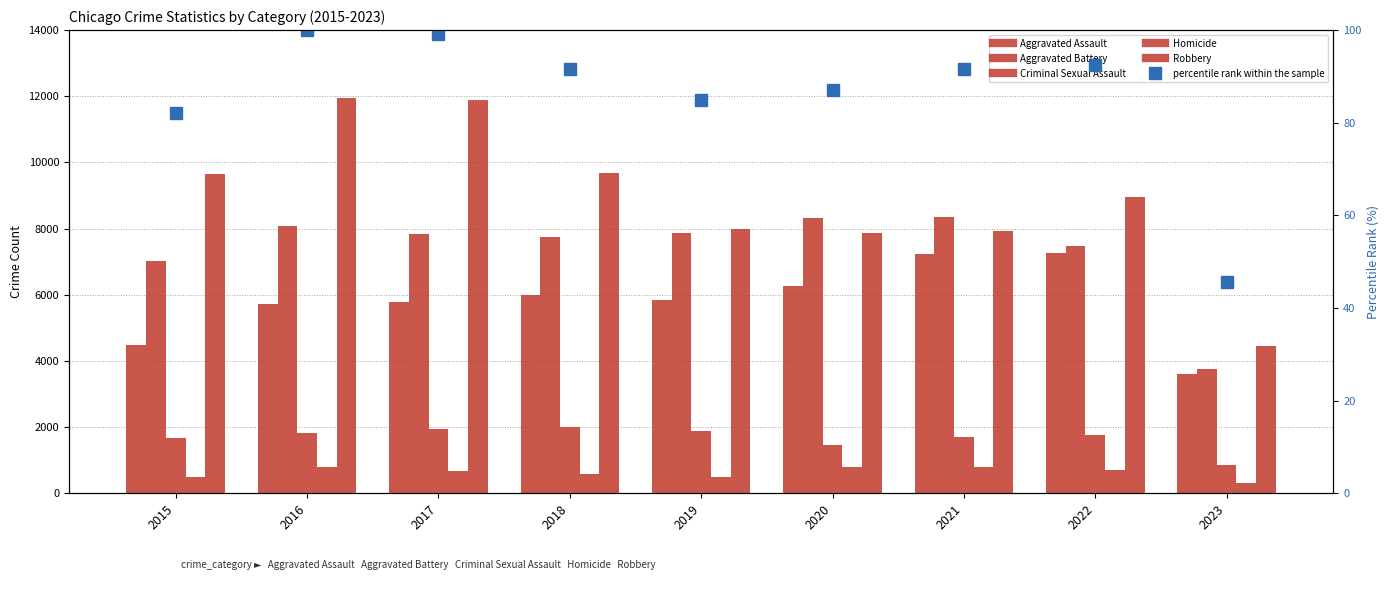

At 2022, list the series in order from largest to smallest.

Robbery, Aggravated Battery, Aggravated Assault, Criminal Sexual Assault, Homicide, percentile rank within the sample